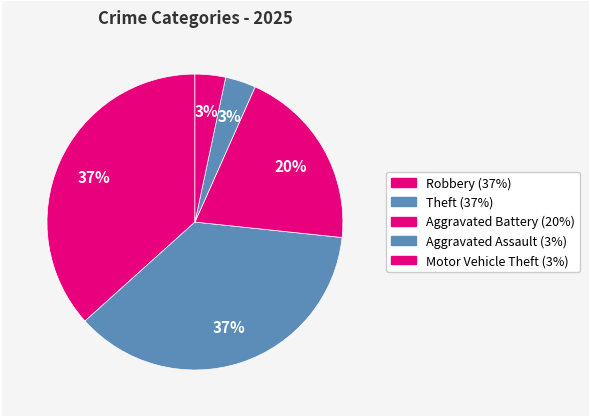

How many slices are in this pie chart?

5